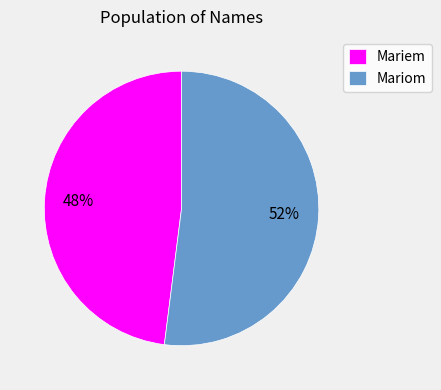

Is the sum of Mariem and Mariom greater than half?

Yes